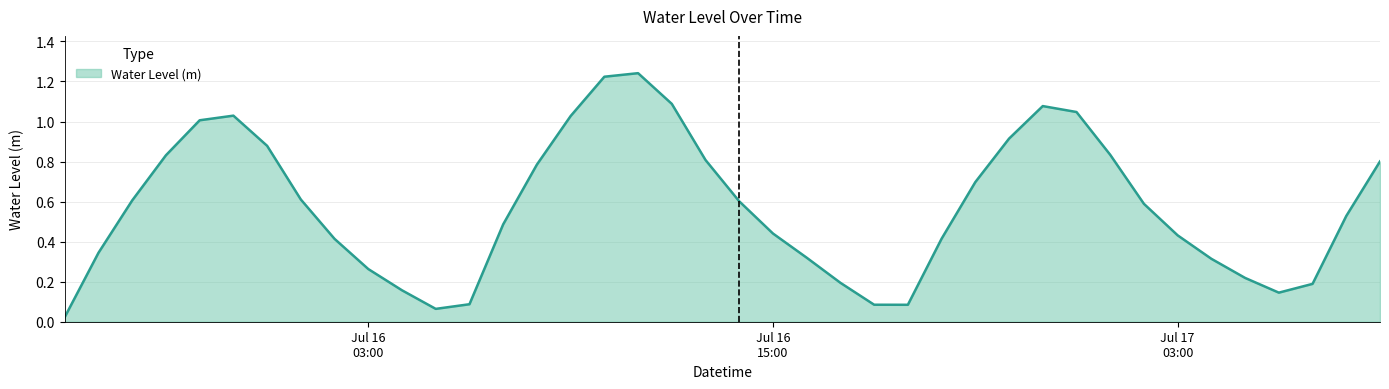

How many lines are shown in the chart?

1